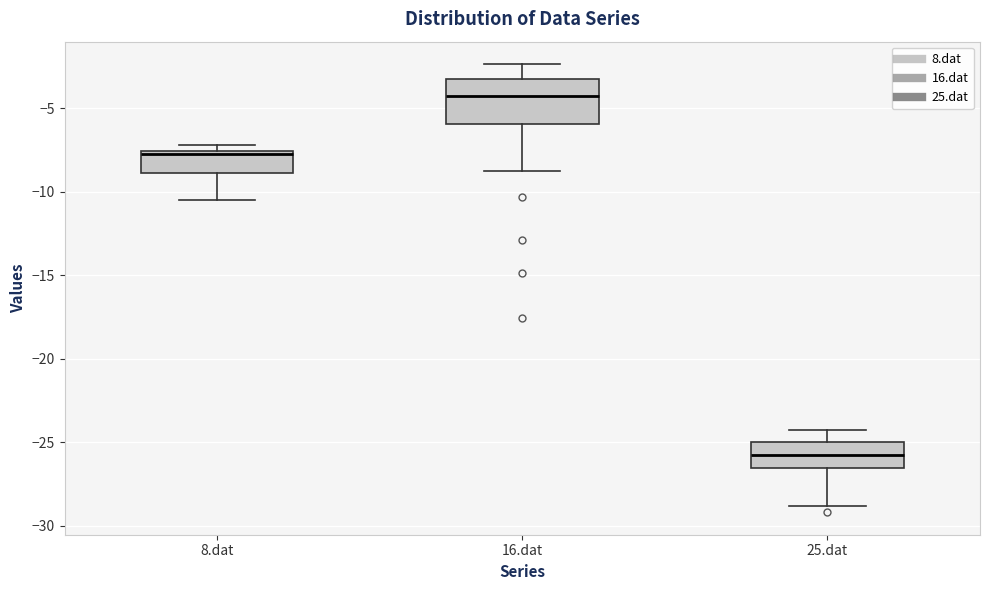

Reading left to right, transcribe this box plot: for each box, give where its median line is, the range the box spans, and where its two whiskers end, as read against the y-axis. The values are not printed on the chart, so give them approximately, as read against the axis.

8.dat: median -8.0, box -9.0 to -7.5, whiskers -10.5 to -7.0
16.dat: median -4.0, box -6.0 to -3.0, whiskers -8.5 to -2.5
25.dat: median -26.0, box -26.5 to -25.0, whiskers -29.0 to -24.5